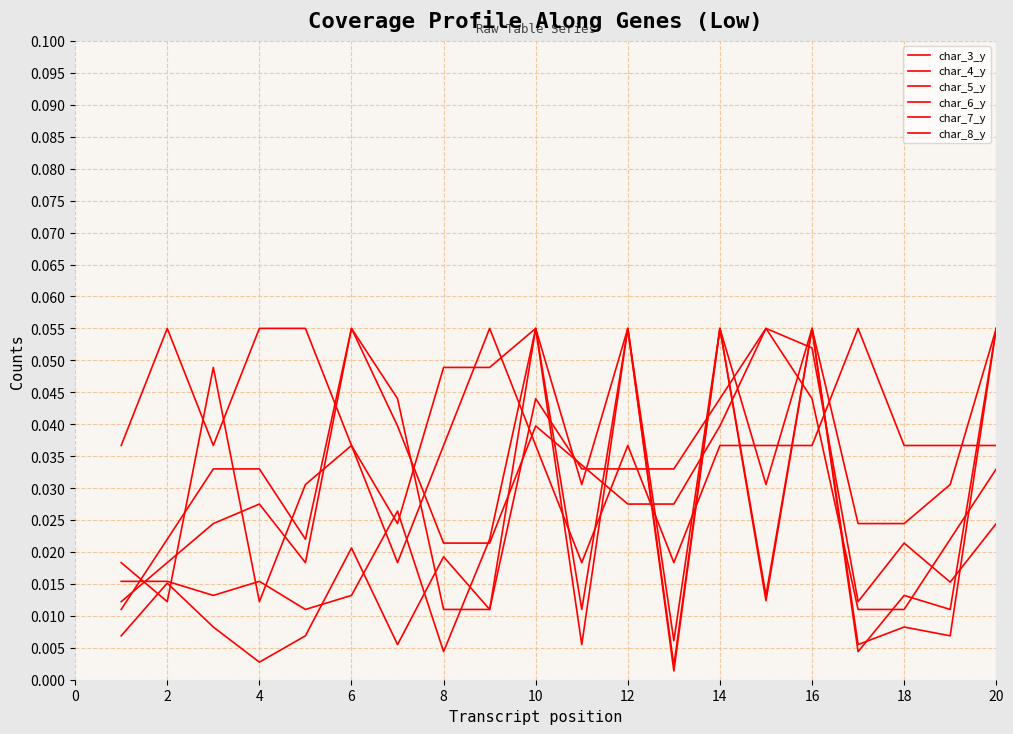

In char_8_y, how many points are higher than both neighbors (excluding endpoints)?

5